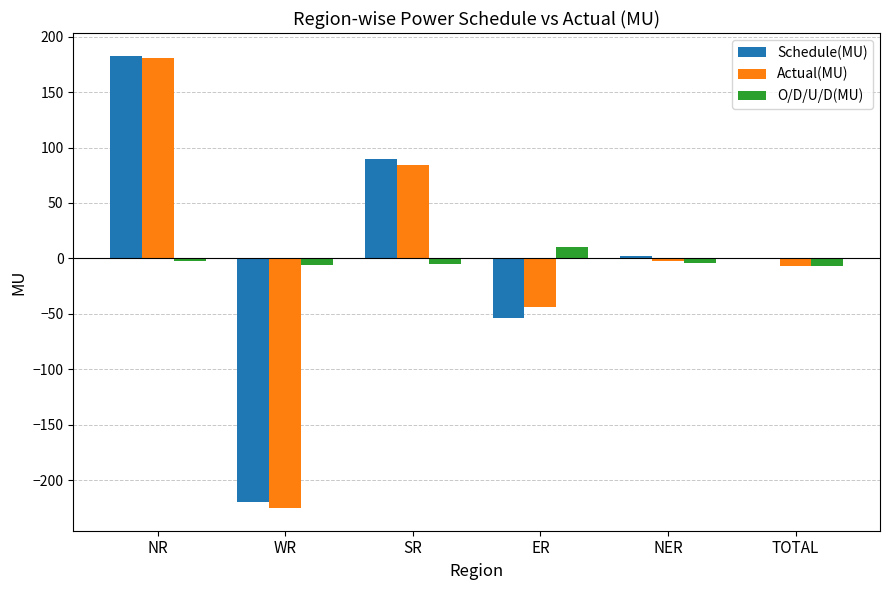

What is the highest value of the Schedule(MU) series?

182.9